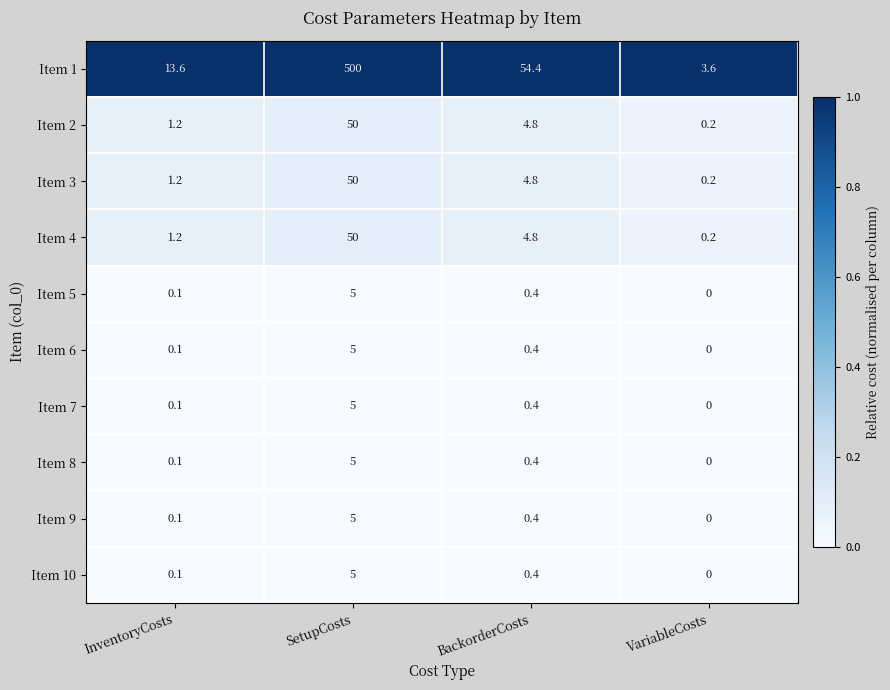

Where does the Item 1 series first go above 54?

SetupCosts